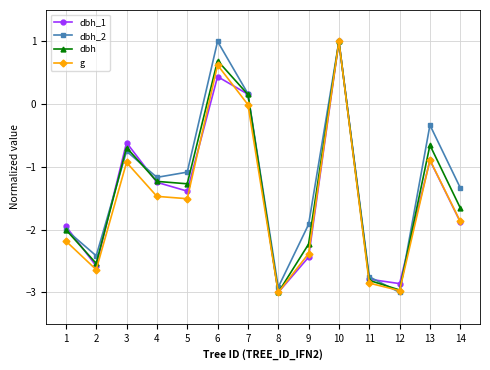

Where does the dbh series first go above -1?

3